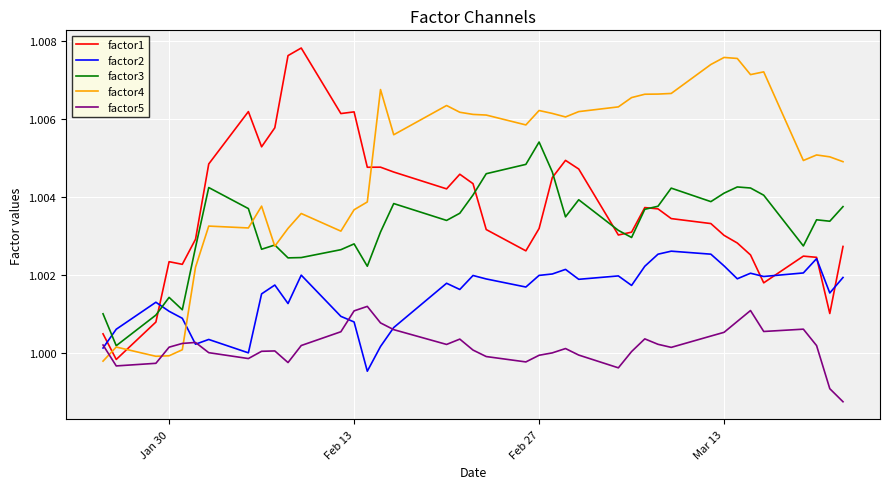

After their last crossing, which series has the higher values: factor4 or factor1?

factor4